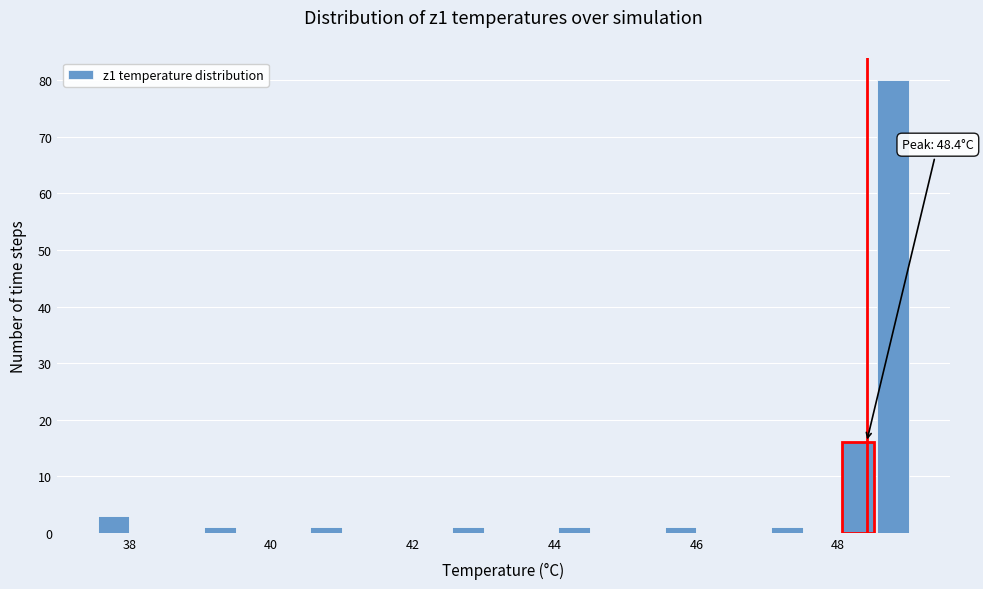

Read against the x-axis, roughly where is the centre of the tallest bar?

48.8